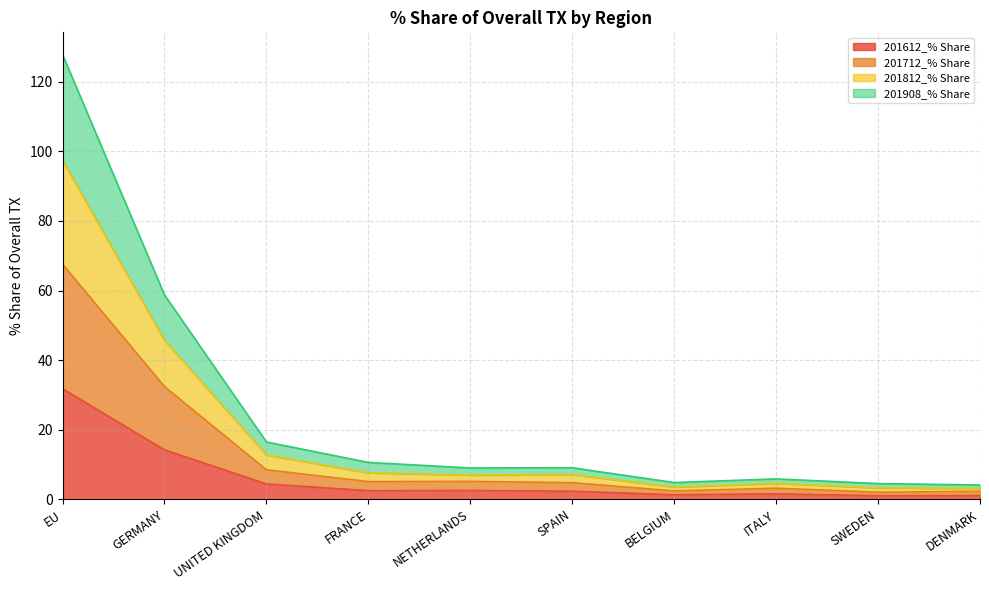

Where is 201612_% Share nearest to the value 16?

GERMANY